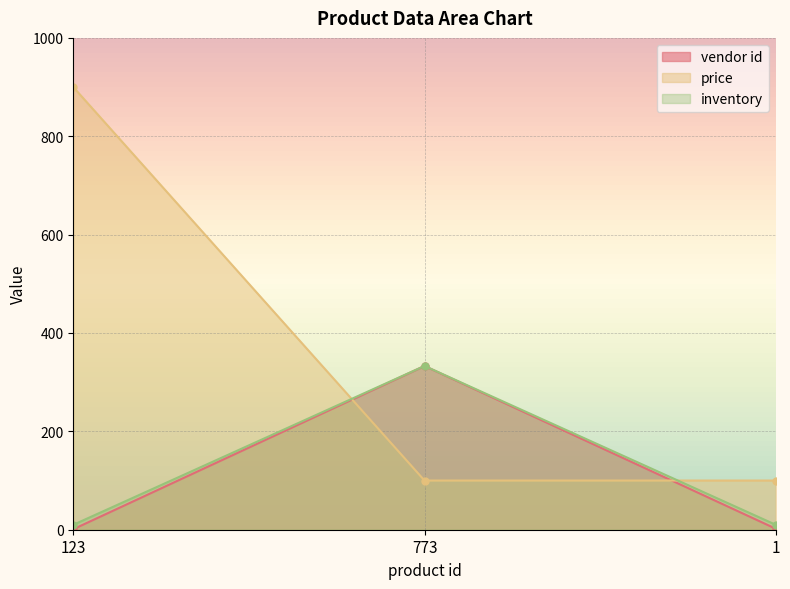

The value of inventory at 1 is 4. True or false?

False